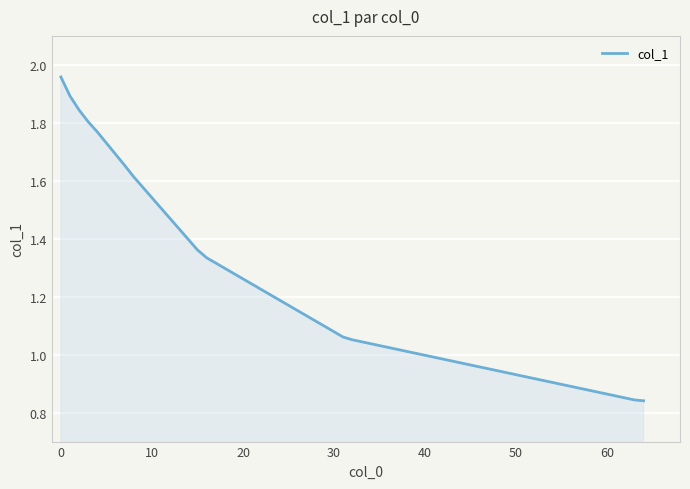

What is the sum of all values?

19.0